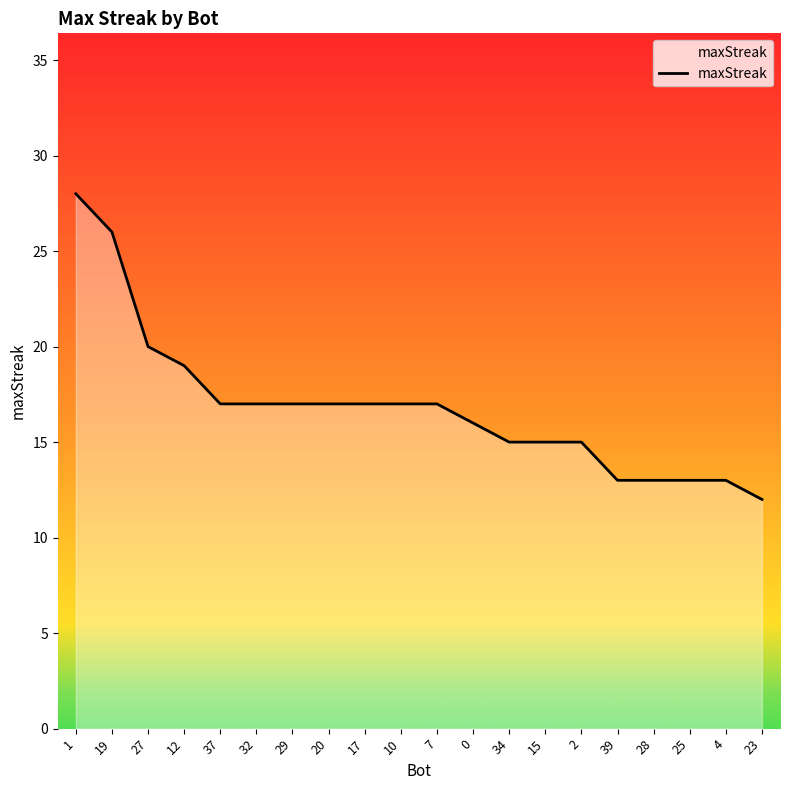

What is the maximum value shown in the chart?

28